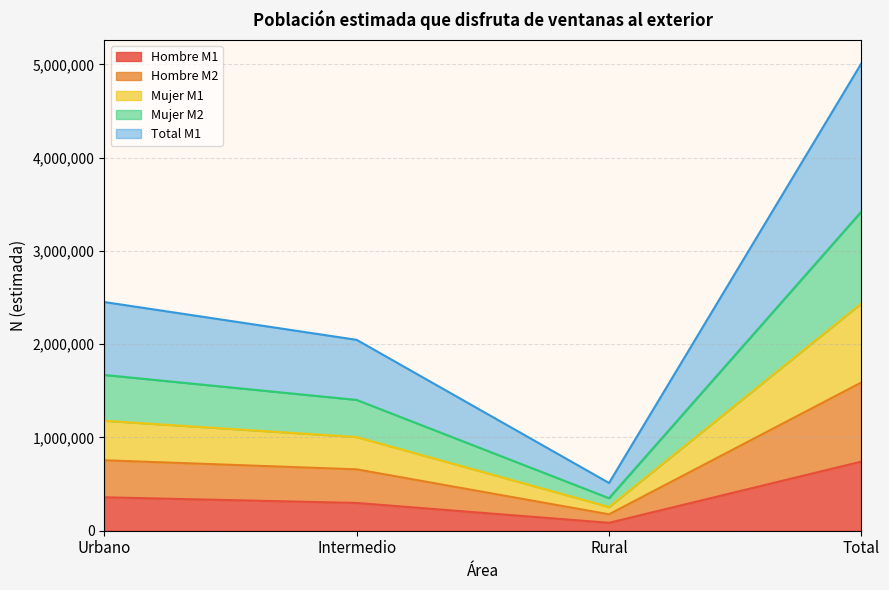

The Hombre M1 series shows 217110 at Urbano. True or false?

False